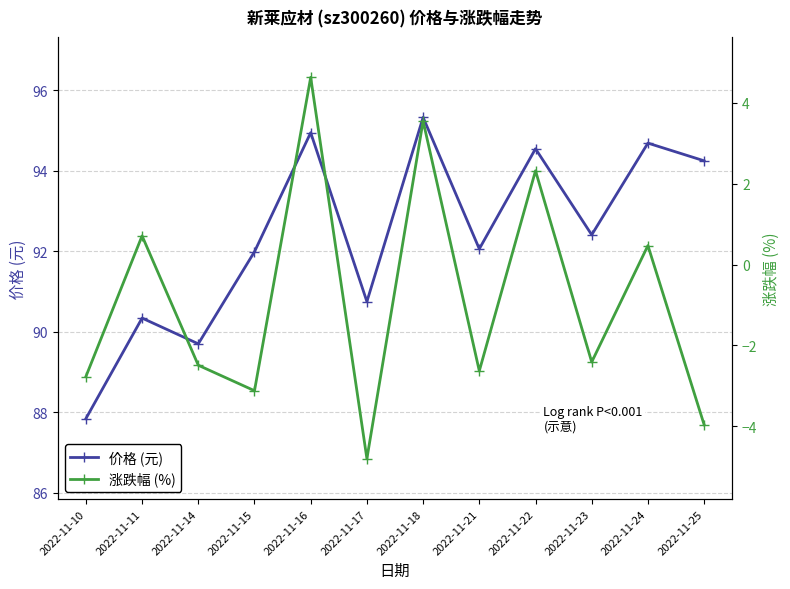

True or false: 涨跌幅 (%) and 价格 (元) intersect in this chart.

False